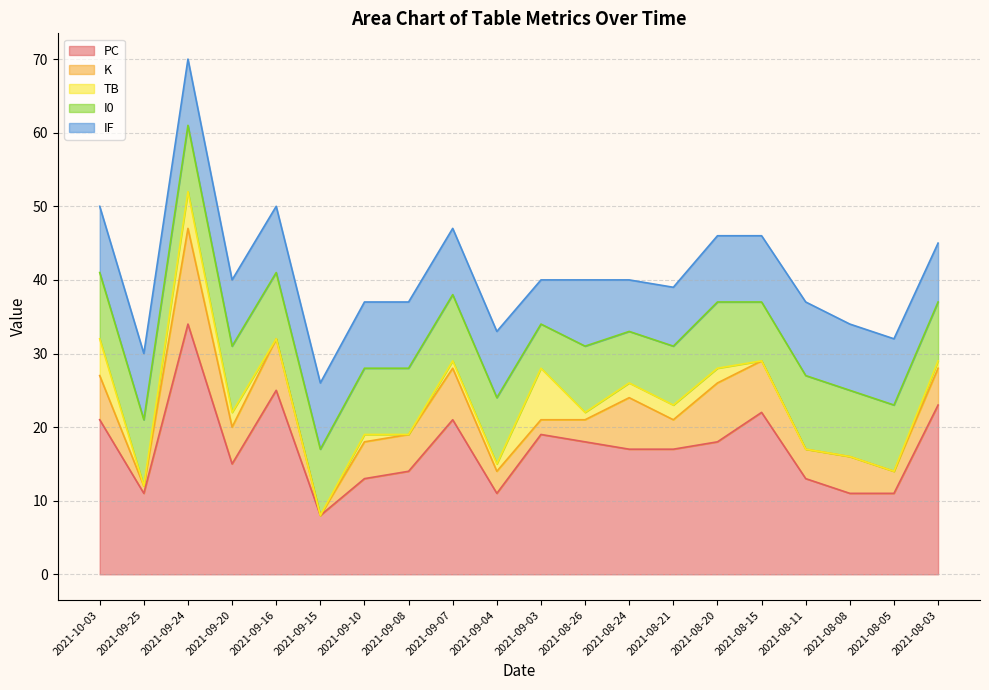

How many interior local peaks does the I0 series have?

3